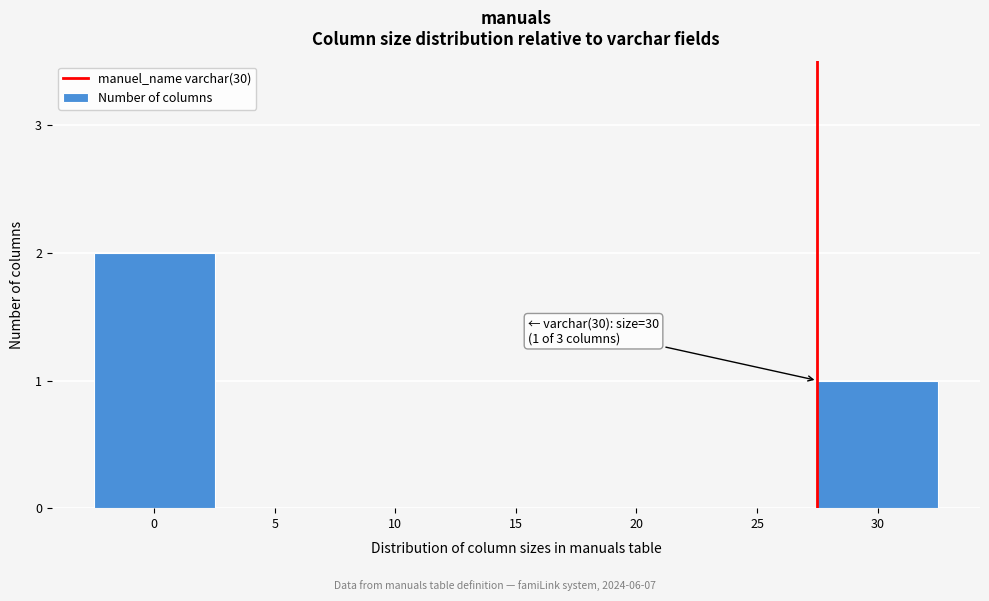

Reading left to right, extract all data points from this chart.

0=2	5=0	10=0	15=0	20=0	25=0	30=1